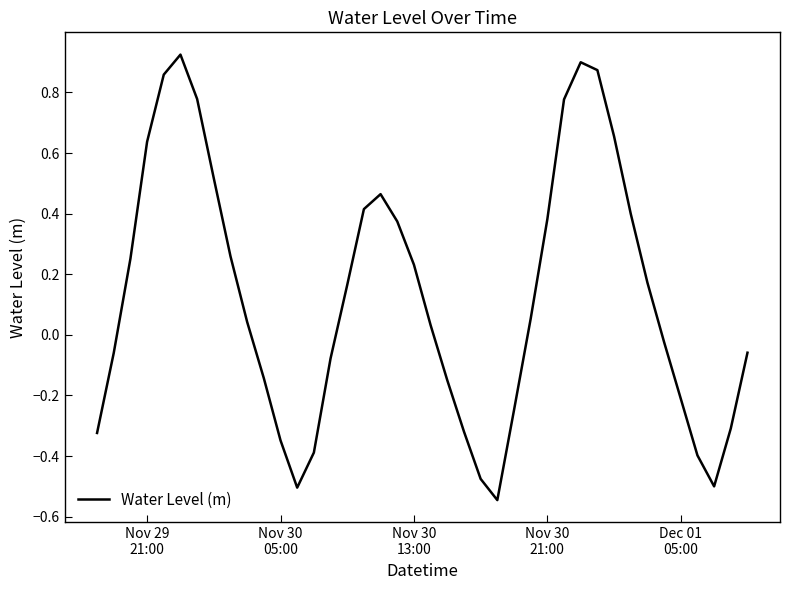

What is the difference between the maximum and minimum values?

1.5